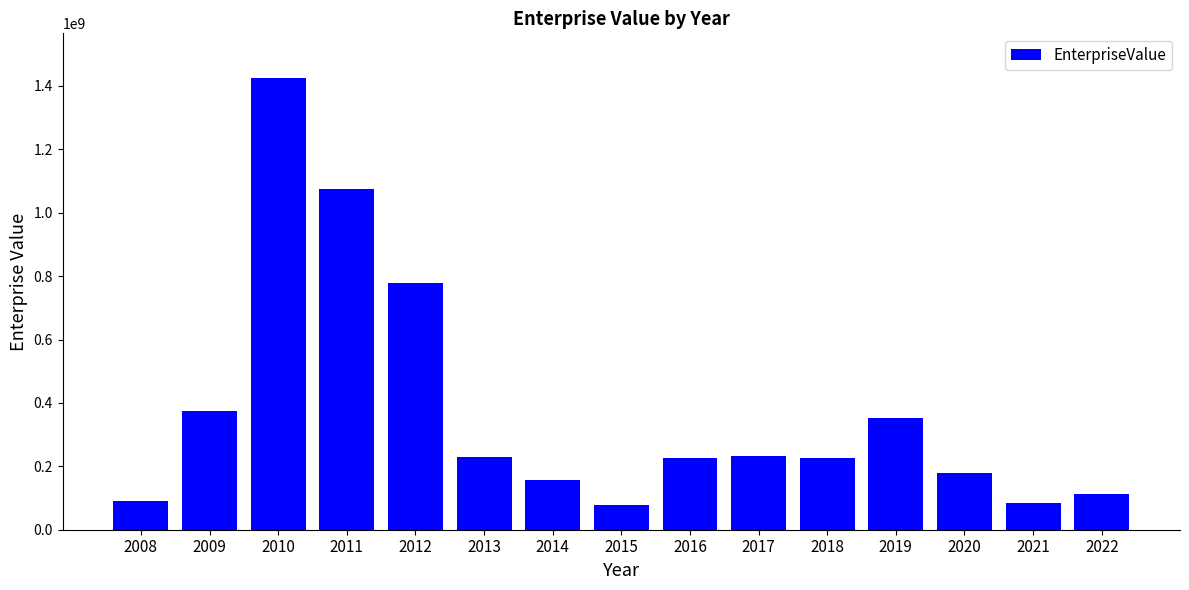

How many bars are there in total?

15